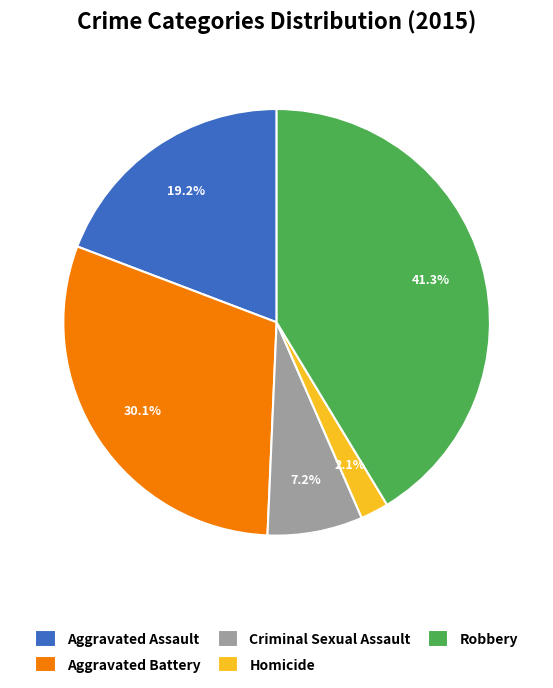

To the nearest percent, what is the difference between the Robbery and Aggravated Battery slice percentages?

11%